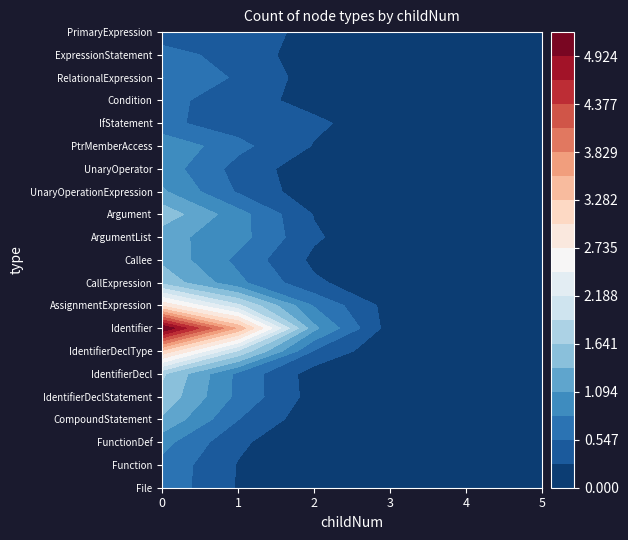

Count the CompoundStatement values in the range 0 to 1.

5